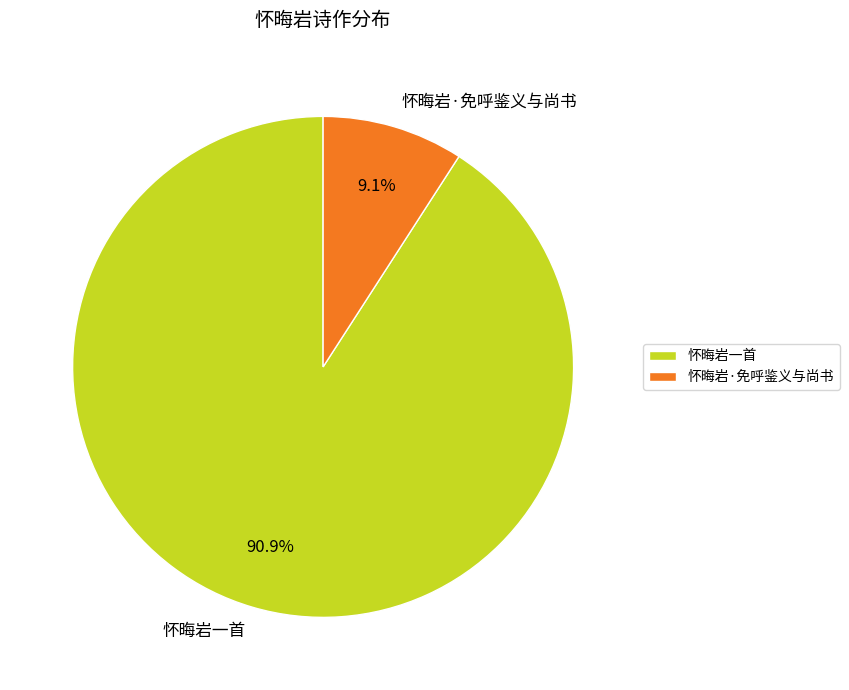

To the nearest percent, what is the difference between the largest and smallest slice percentages?

82%